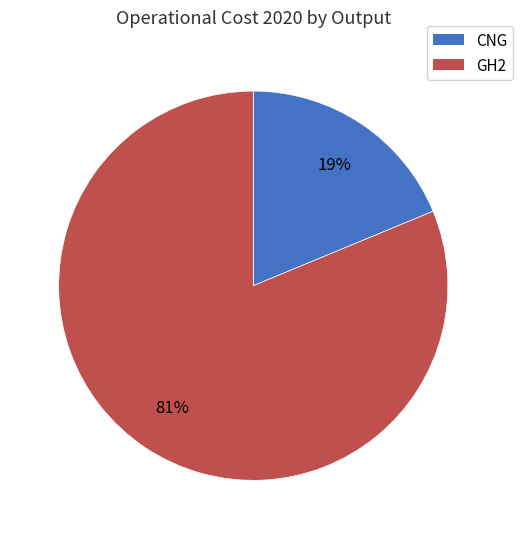

What is the largest slice in the pie chart?

GH2